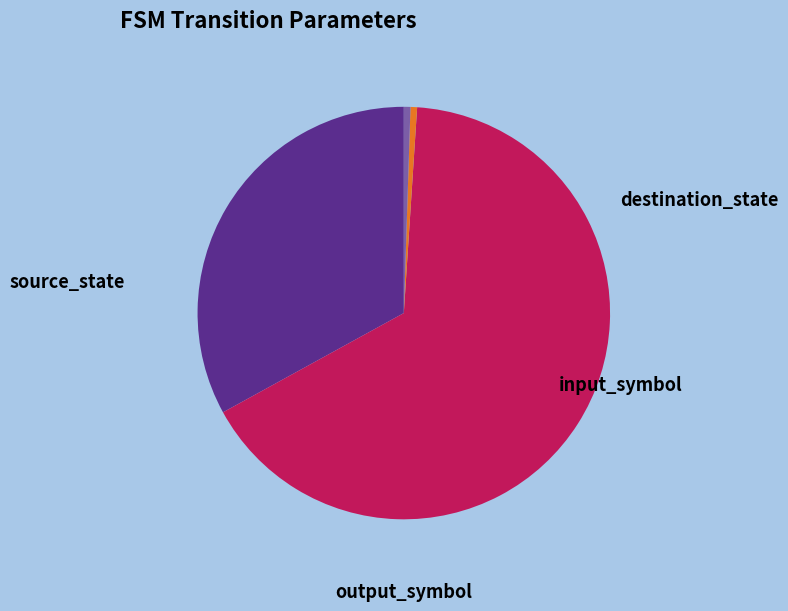

Which category has the smallest portion of the pie?

input_symbol